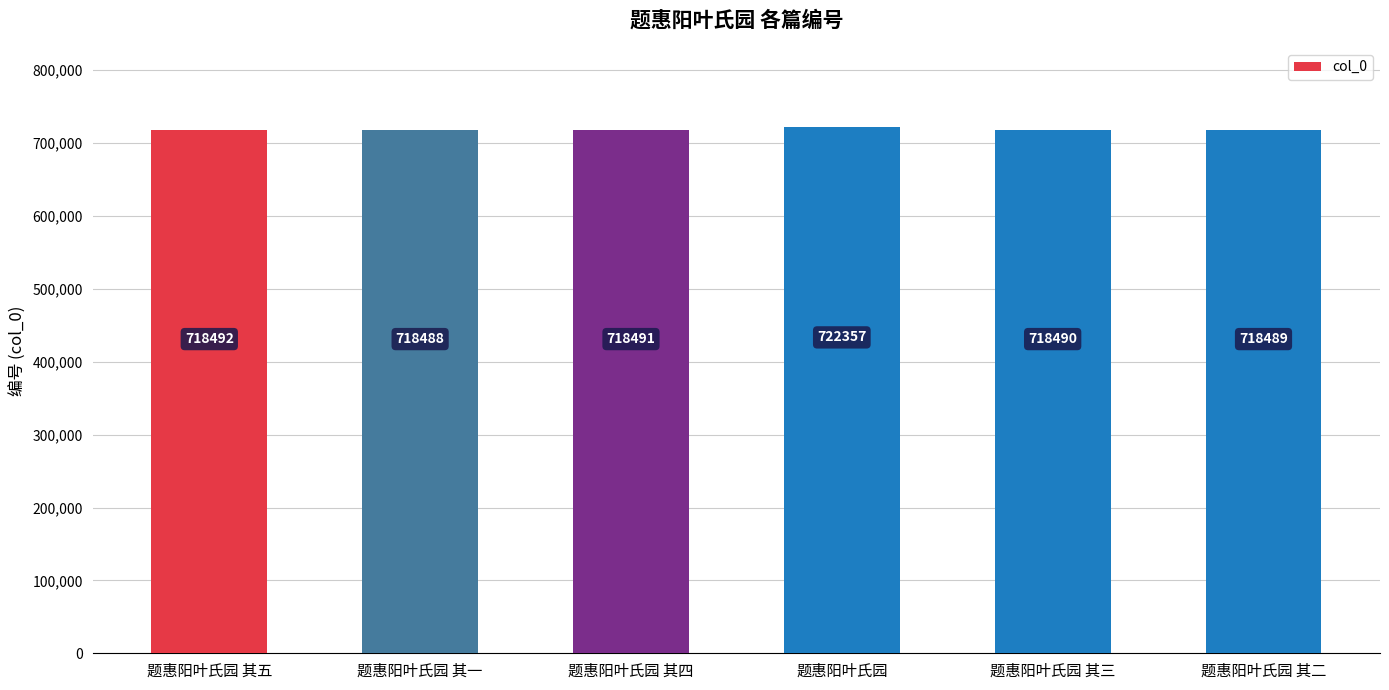

What is the ratio of the value at 题惠阳叶氏园 其四 to the value at 题惠阳叶氏园 其五?

1.0